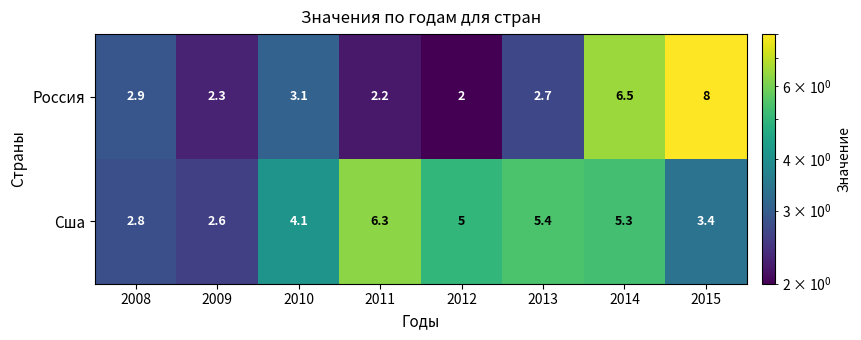

The Сша series shows 5.4 at 2013. True or false?

True